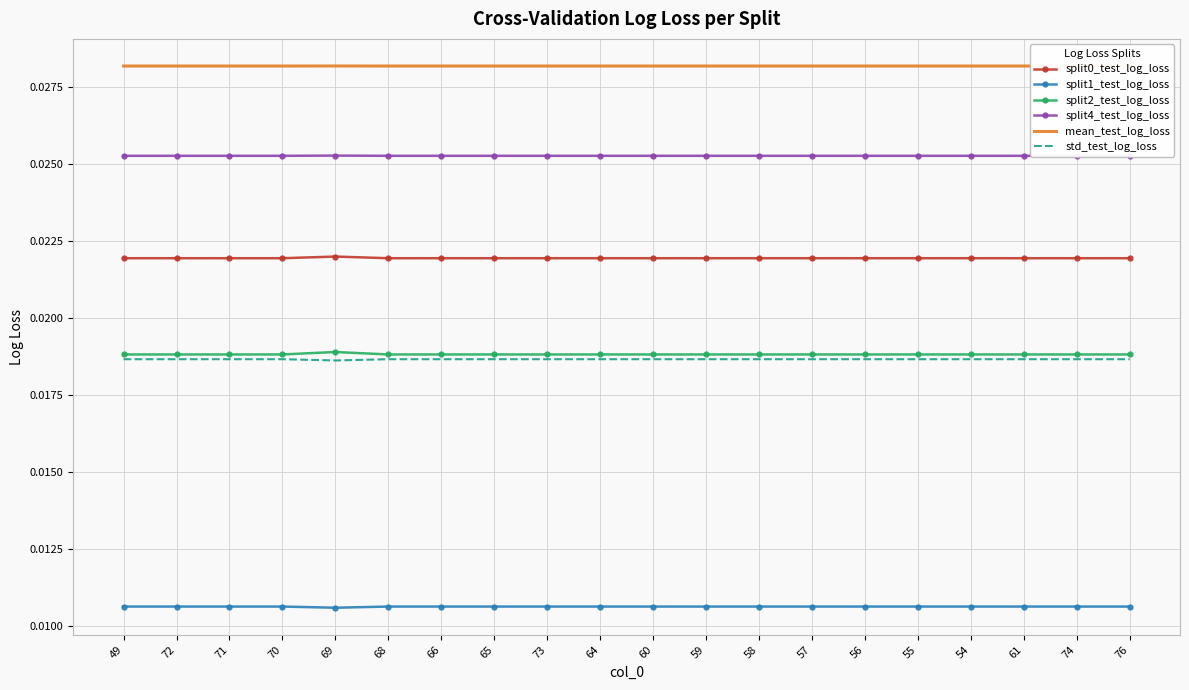

Which label corresponds to the smallest value in the chart?

69